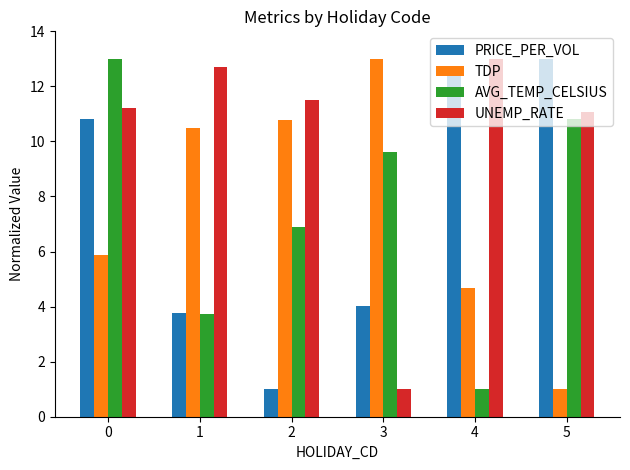

At which label does AVG_TEMP_CELSIUS reach its minimum?

4